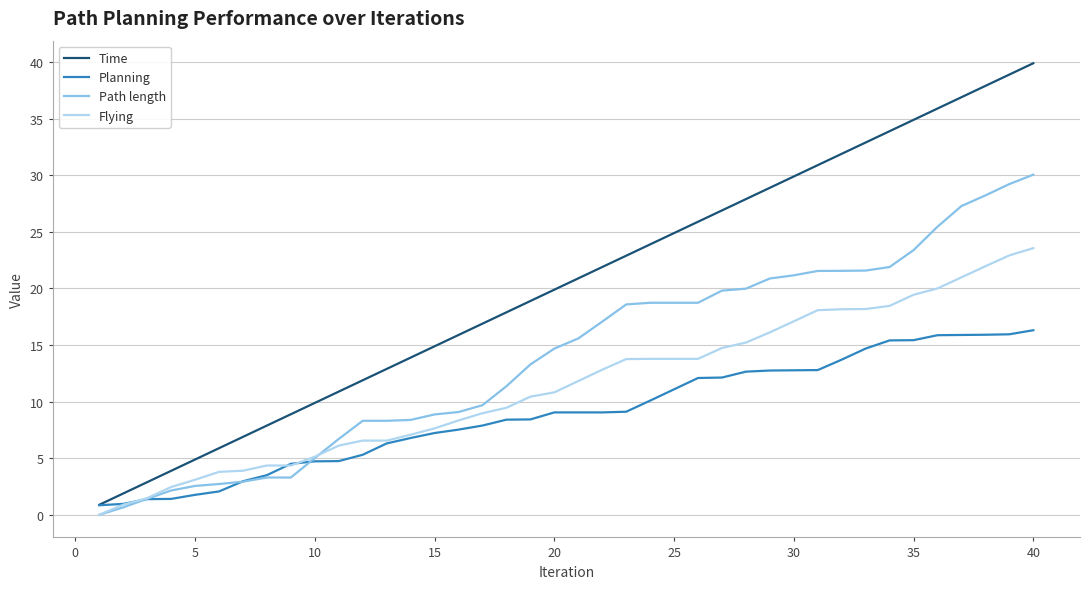

What are all the series names shown in the legend?

Time, Planning, Path length, Flying